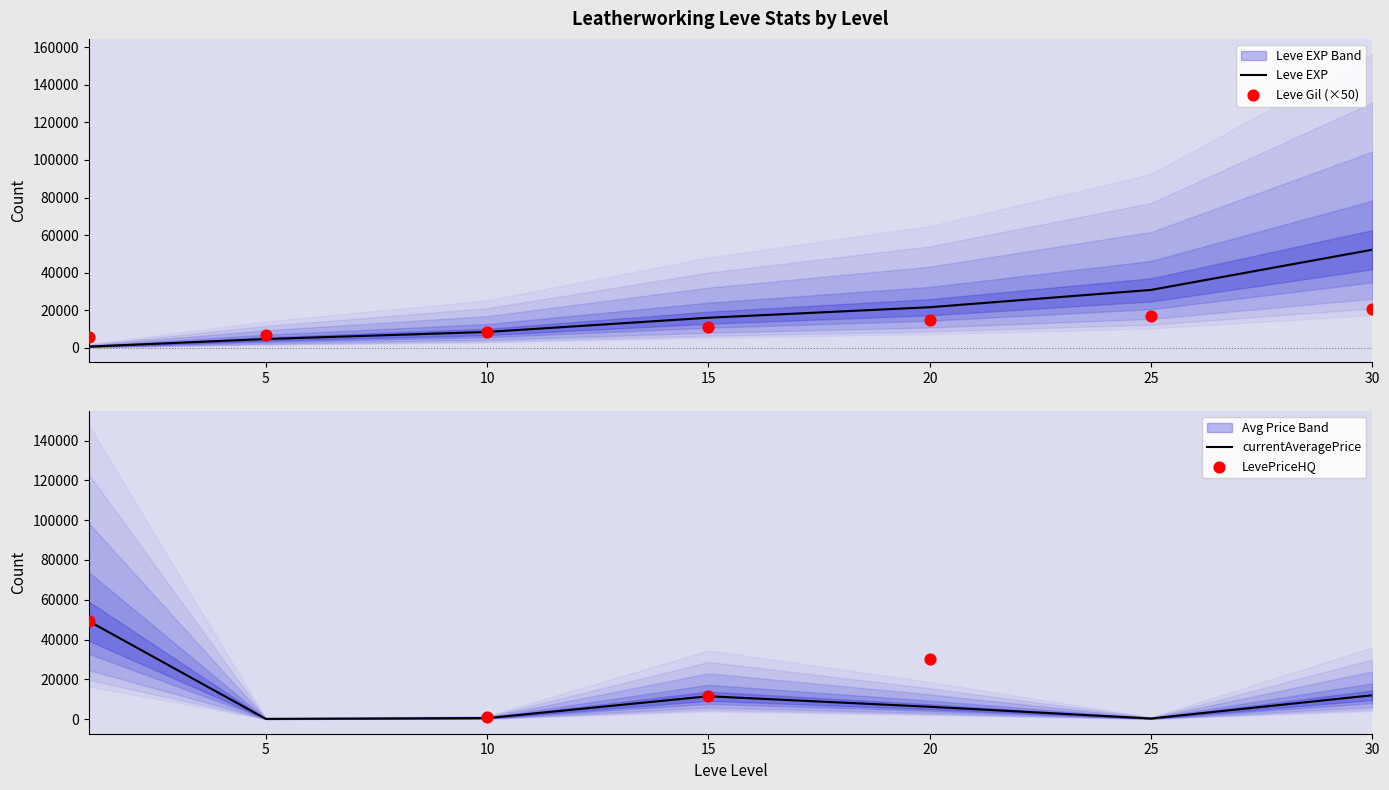

What is the total value across all series at 20?

72560.0